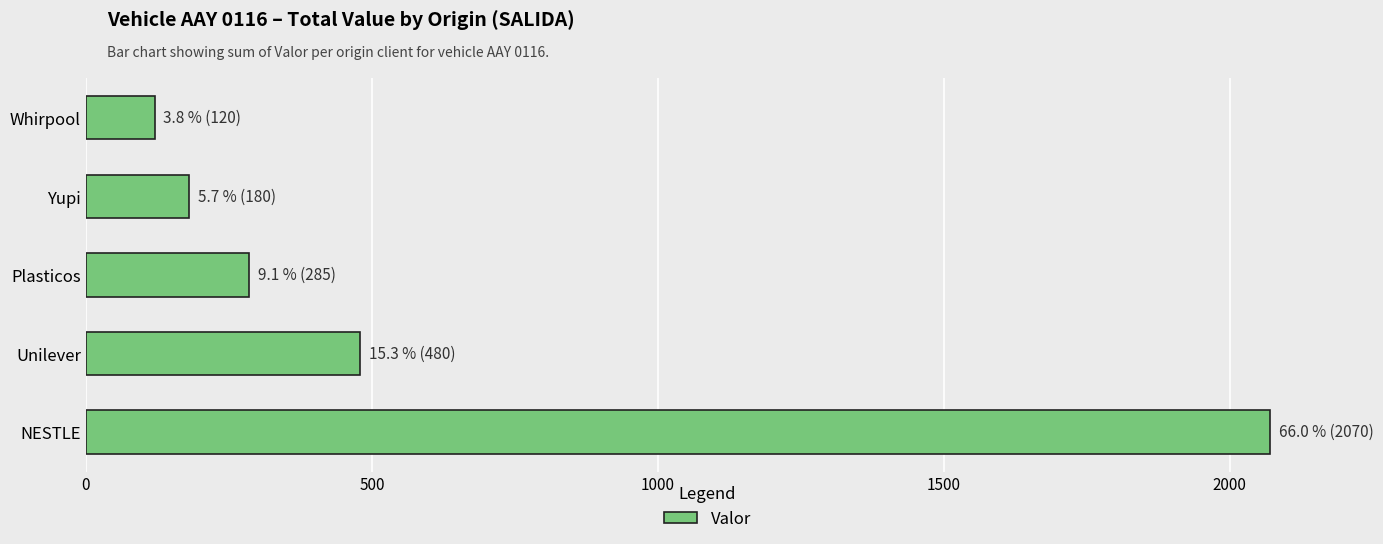

Which category has the highest value across all series?

NESTLE